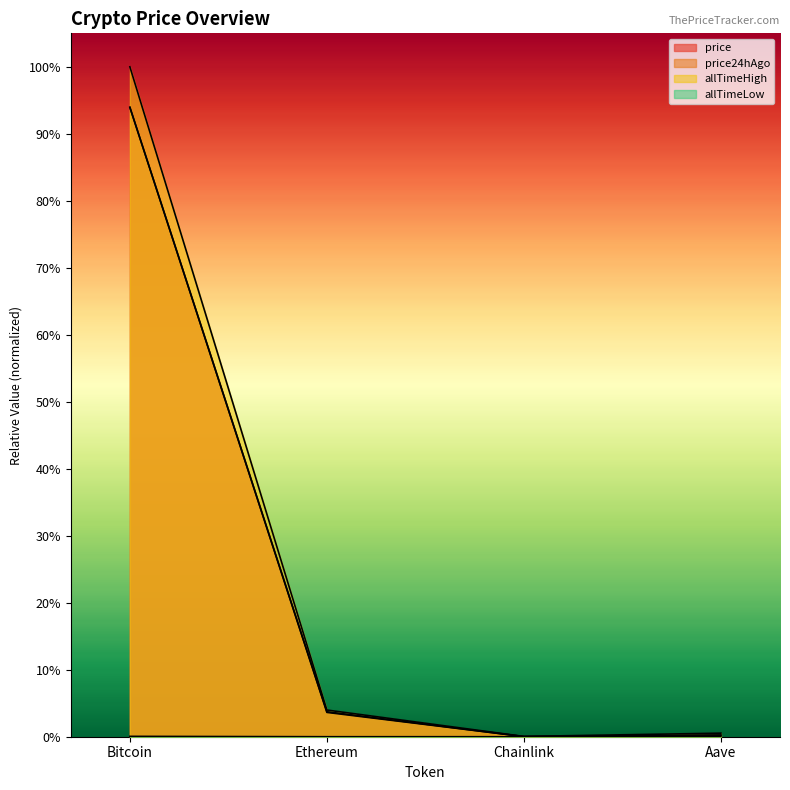

How many lines are shown in the chart?

4